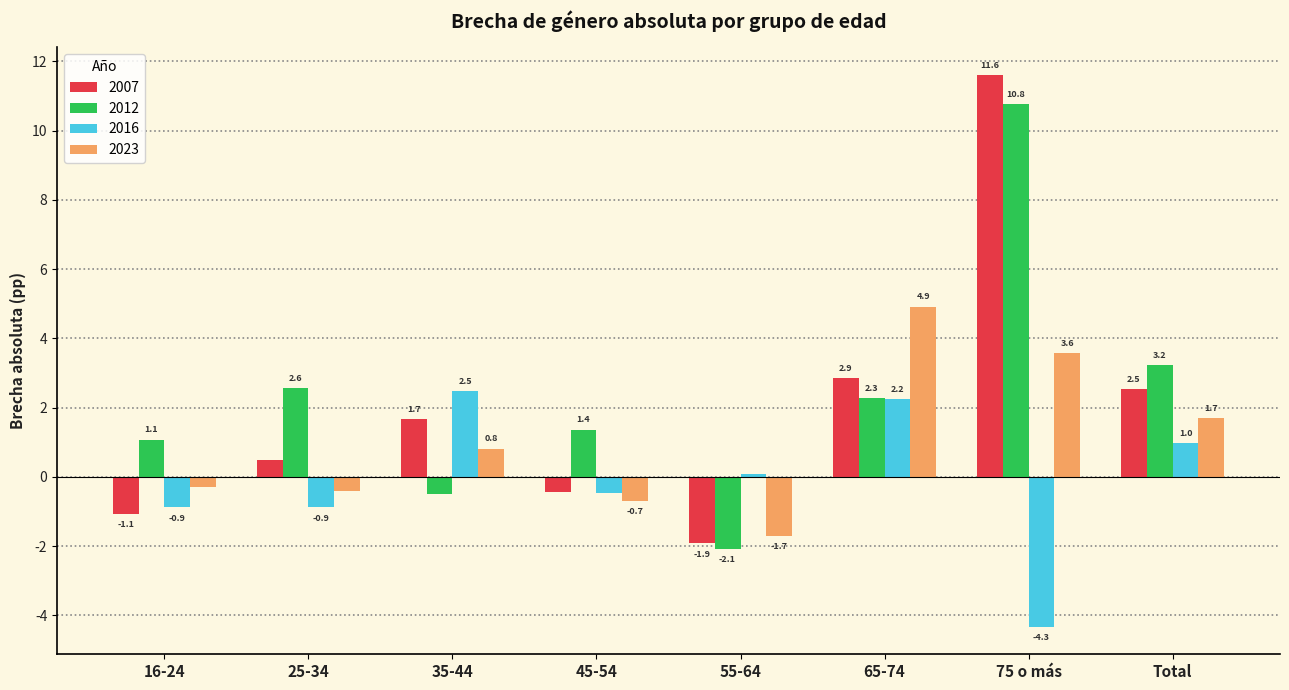

Between 55-64 and Total, which series saw the biggest shift?

2012